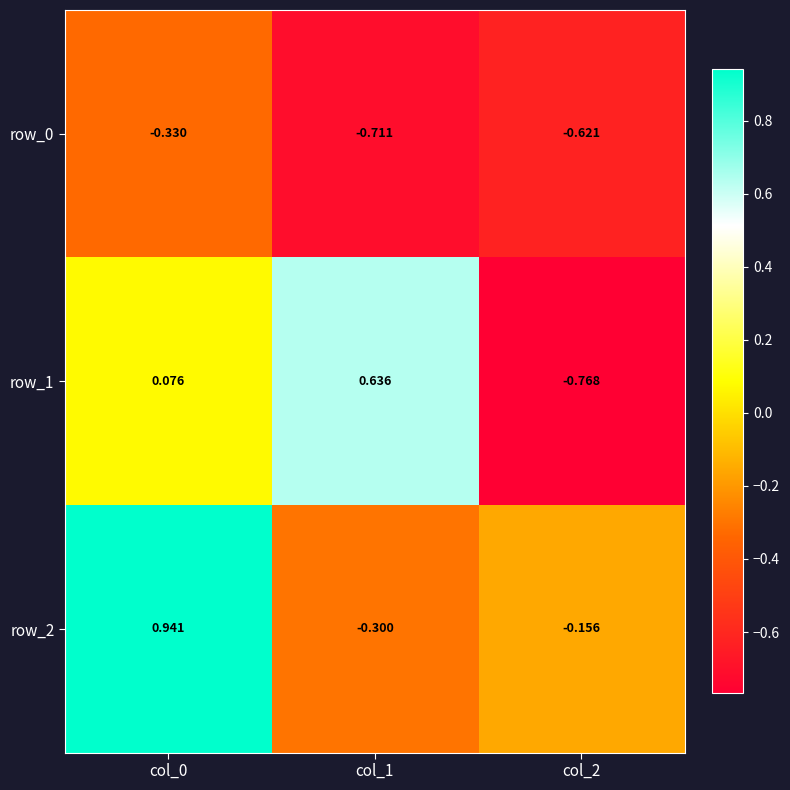

List the series in order of their overall mean, highest first.

row_2, row_1, row_0